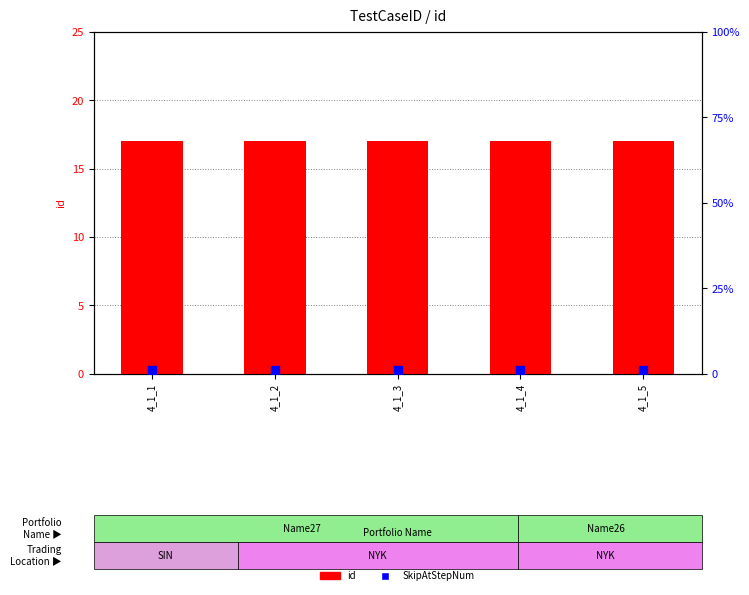

Which series reaches the maximum Y coordinate?

id